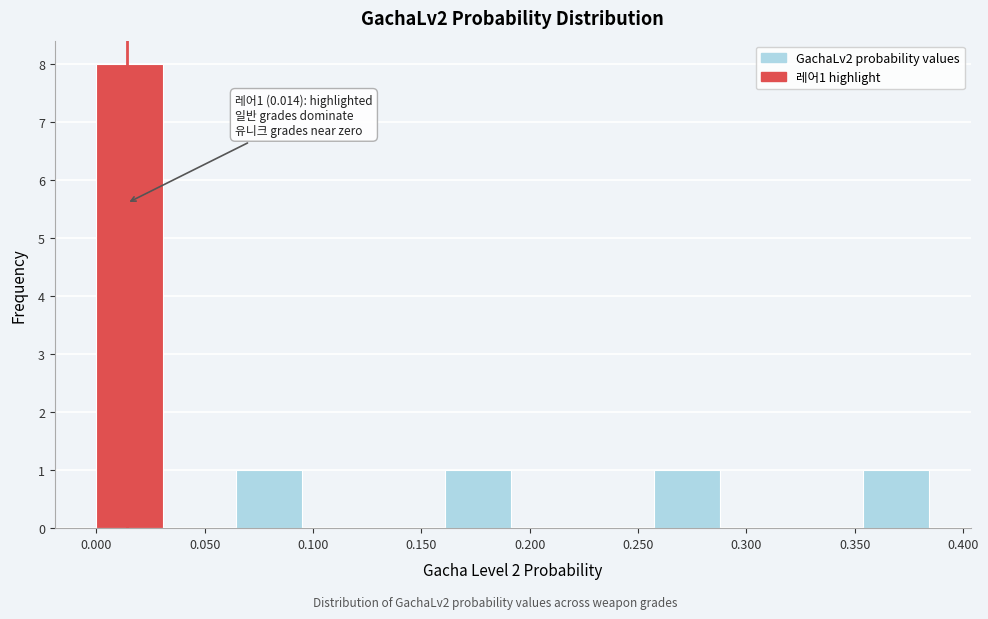

Which range on the x-axis has the tallest bar?

0.000 to 0.030